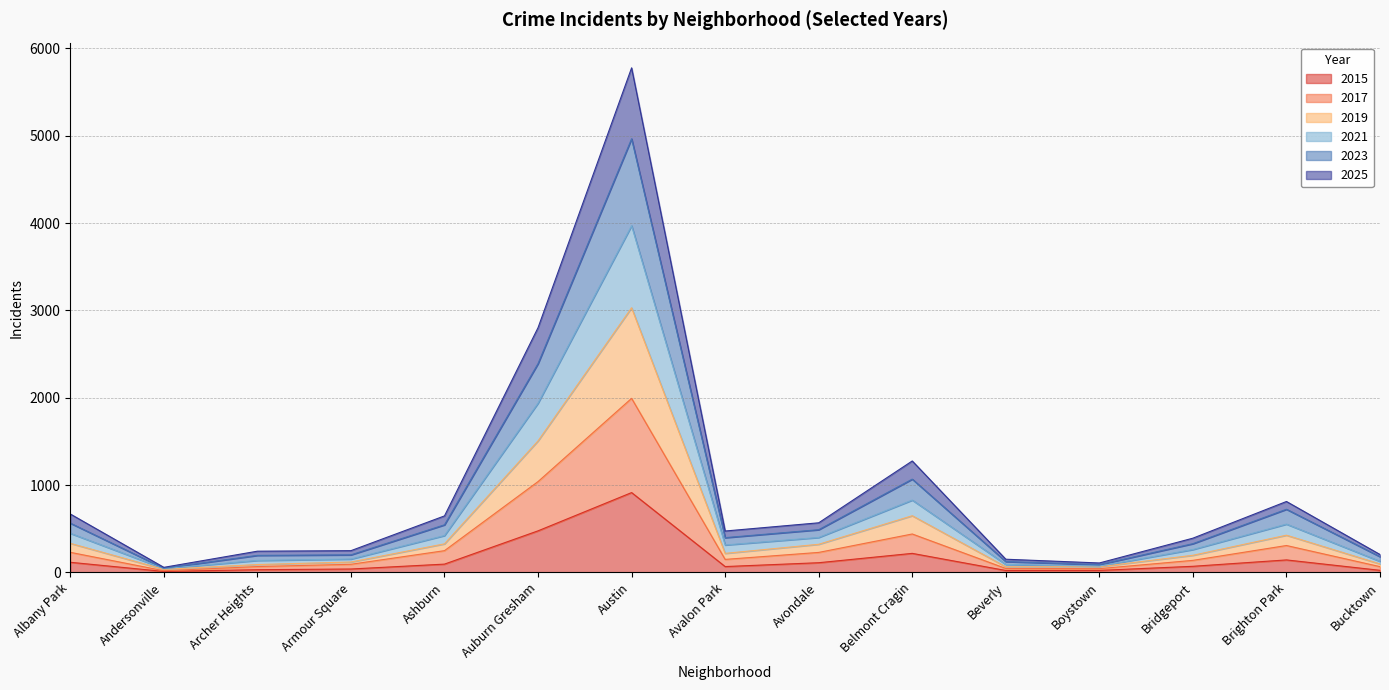

At which category does the chart reach its peak across all series?

Austin